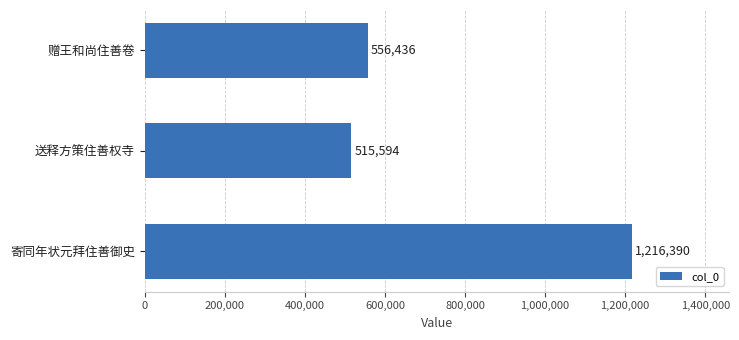

What is the value of the 3rd bar from the top?

1216390